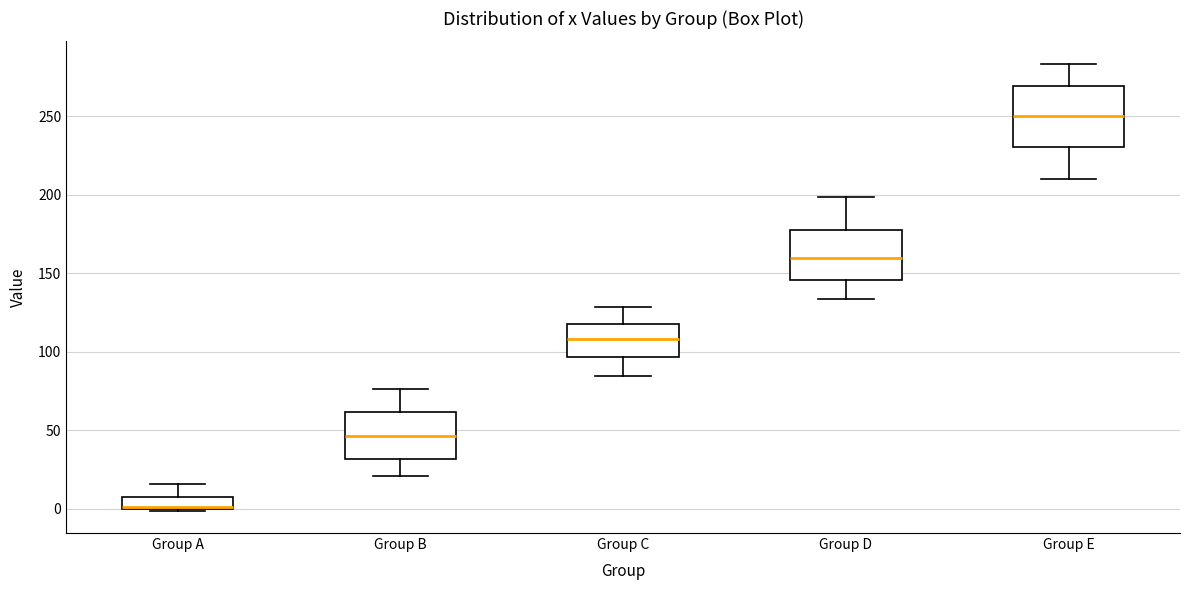

Where does the upper whisker of the box for Group B end on the y-axis? The values are not printed on the chart, so give them approximately, as read against the axis.

75